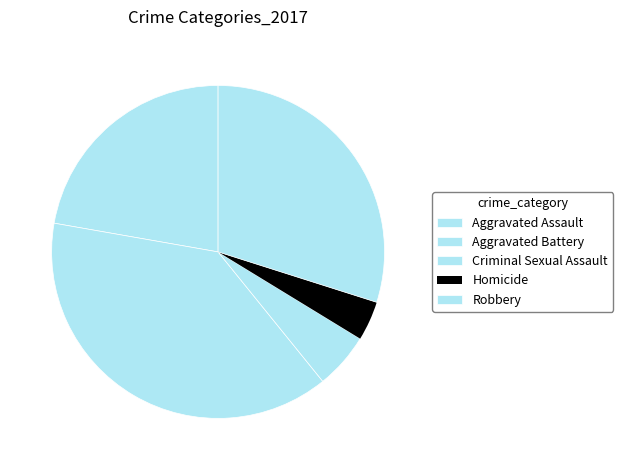

To the nearest percent, what percentage of the pie is Robbery?

30%